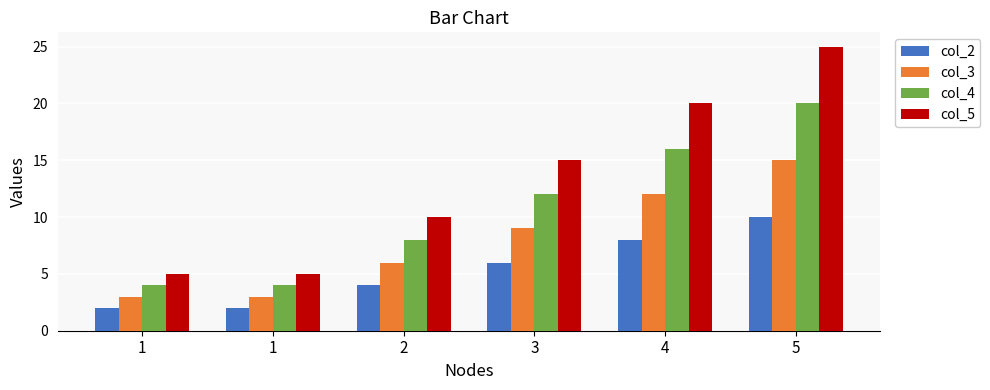

Between 2 and 5, which is larger?

5